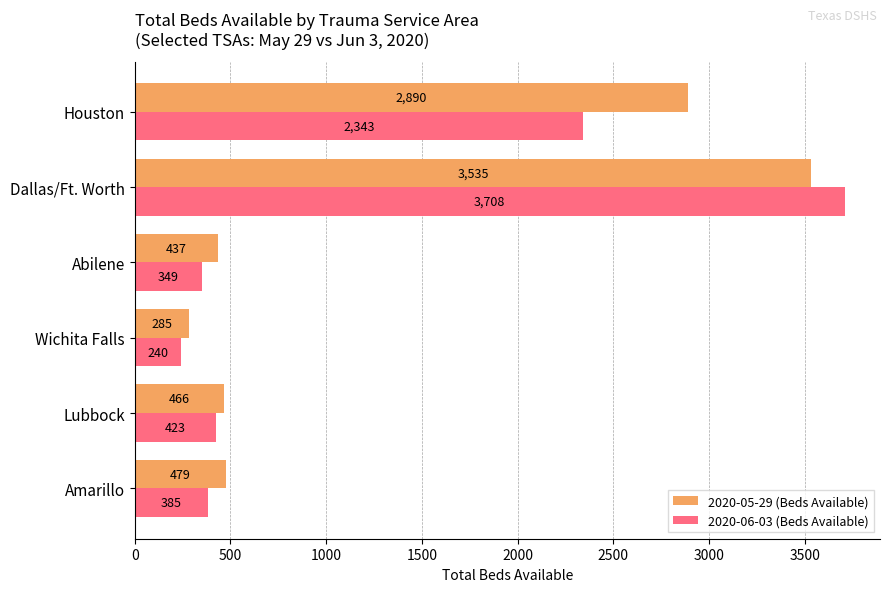

At how many categories does at least one series exceed 1085?

2